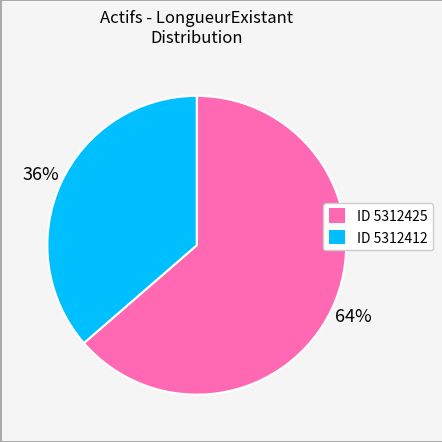

To the nearest percent, what is the average slice percentage?

50%